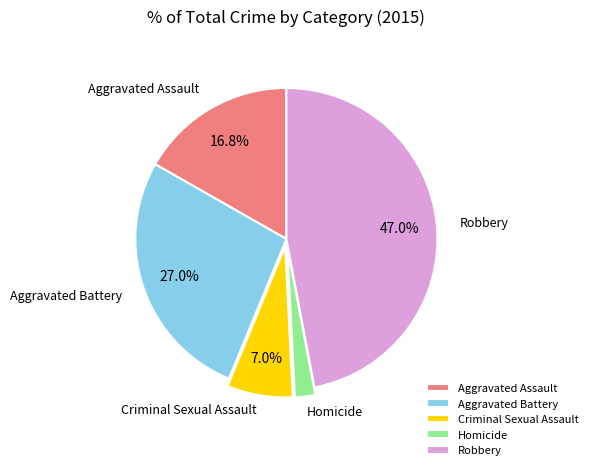

To the nearest percent, what is the difference between the largest and smallest slice percentages?

45%